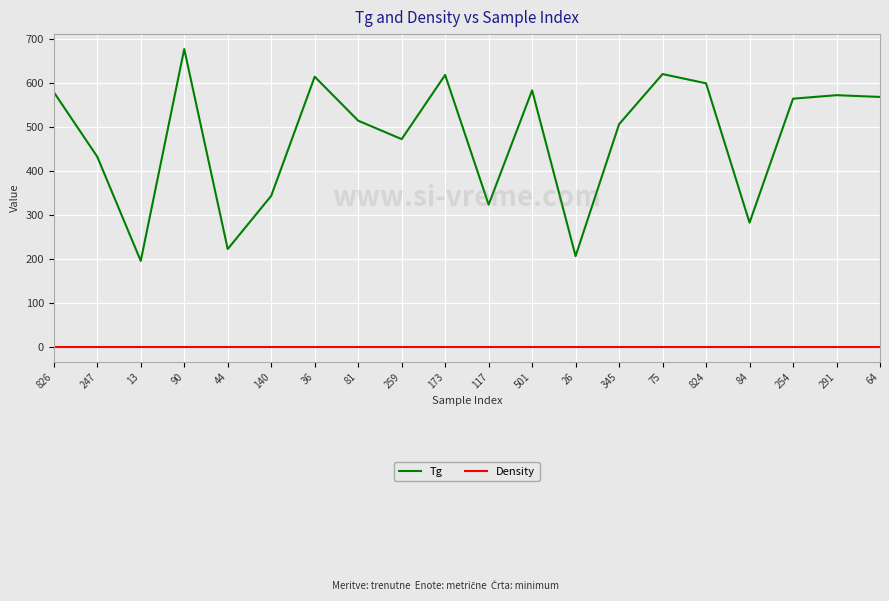

Rank the series at 259 from highest to lowest value.

Tg, Density